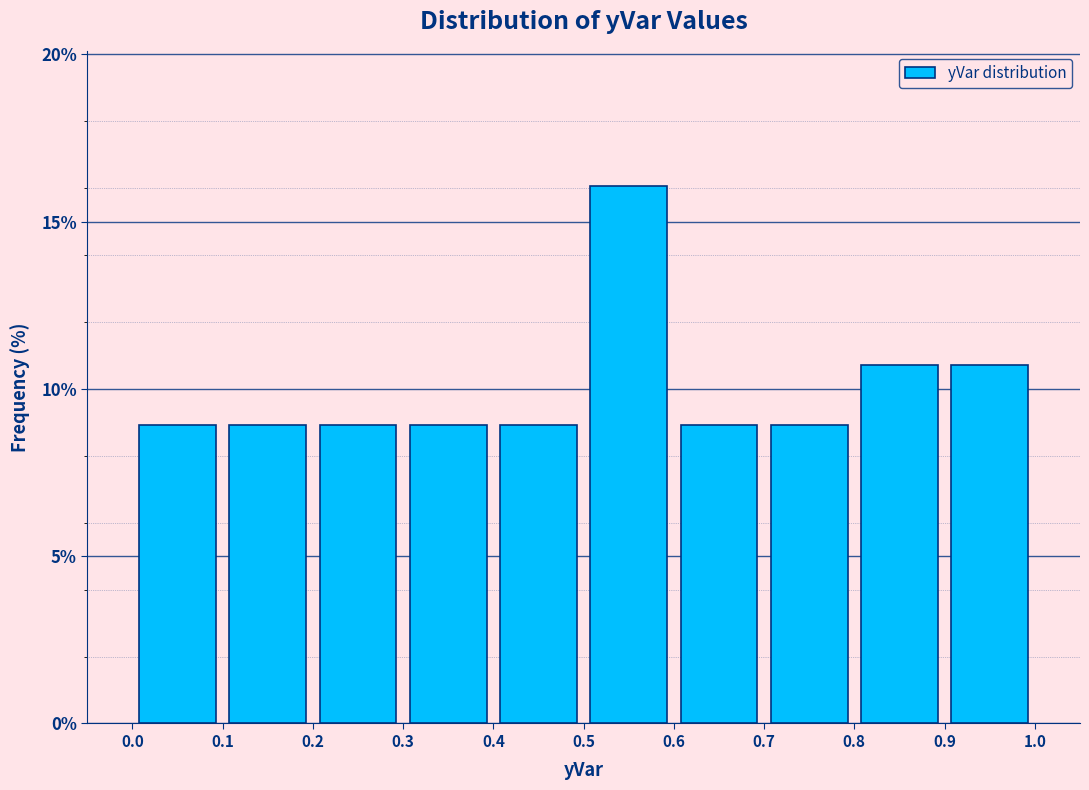

Reading left to right, list every bar in this chart as the range it spans on the x-axis followed by its height. The values are not printed on the chart, so give them approximately, as read against the axis.

0.0 to 0.1: 9.0
0.1 to 0.2: 9.0
0.2 to 0.3: 9.0
0.3 to 0.4: 9.0
0.4 to 0.5: 9.0
0.5 to 0.6: 16.0
0.6 to 0.7: 9.0
0.7 to 0.8: 9.0
0.8 to 0.9: 10.5
0.9 to 1.0: 10.5